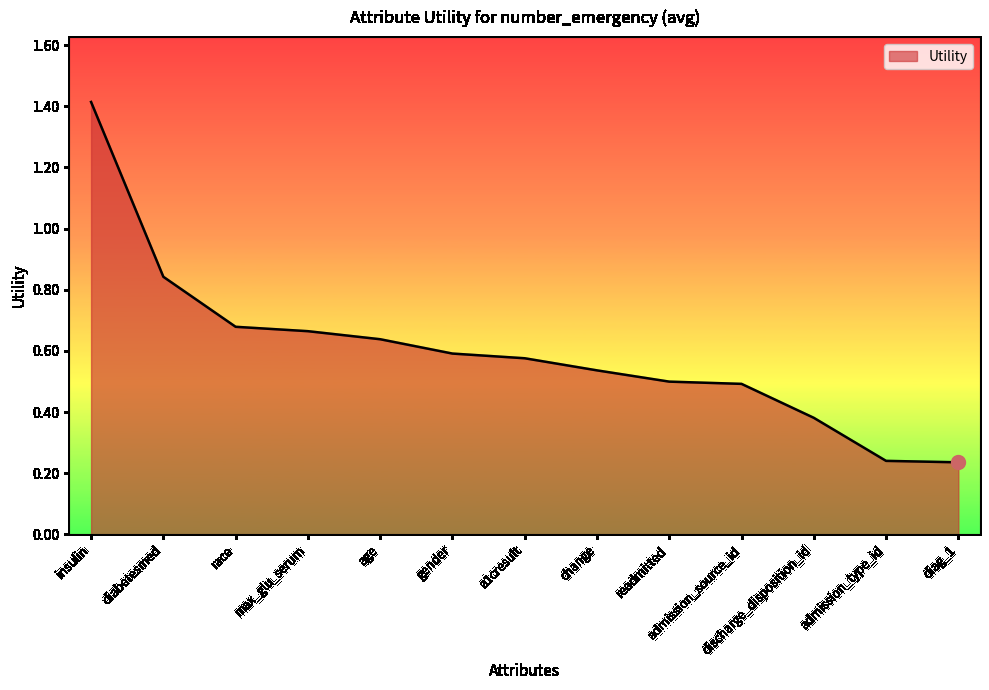

How many lines are shown in the chart?

1